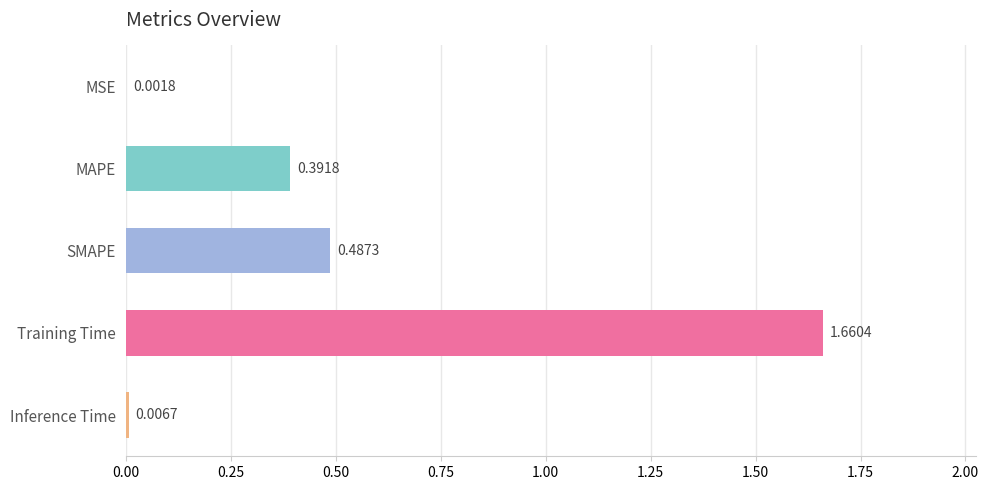

At which category does the chart reach its peak across all series?

Training Time